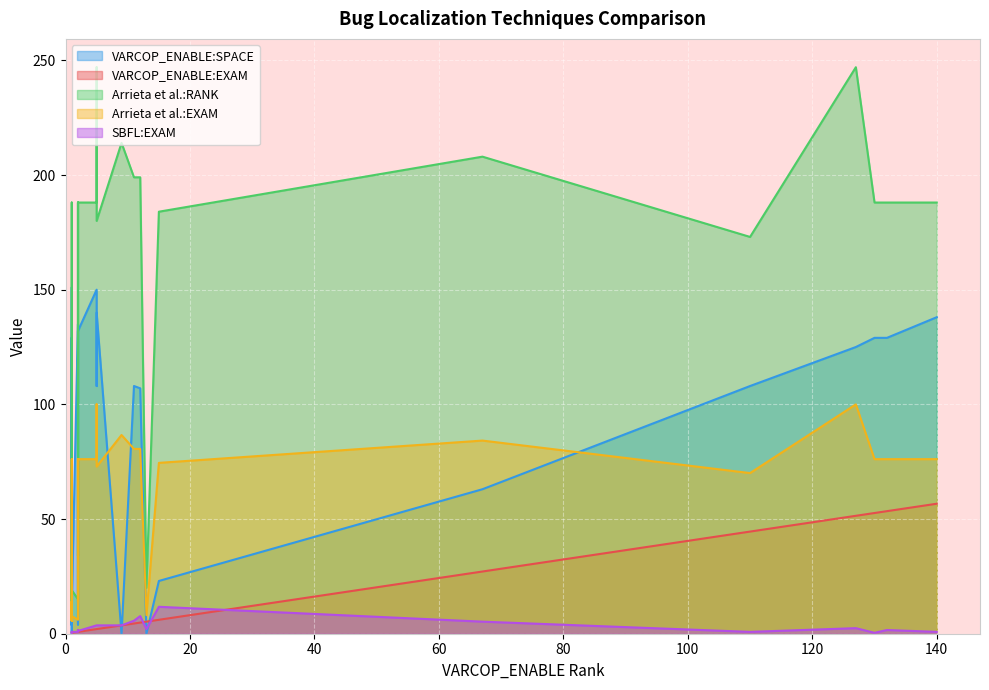

What is the sum of all SBFL:EXAM values?

73.3